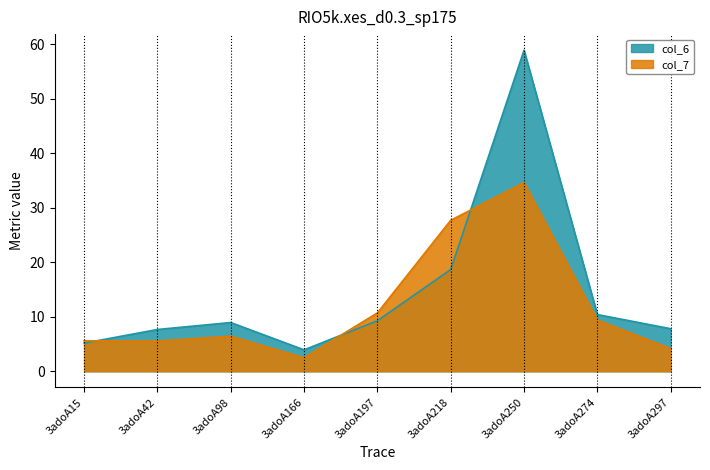

Is the value of col_7 at 3adoA42 greater than the value of col_6 at 3adoA15?

Yes